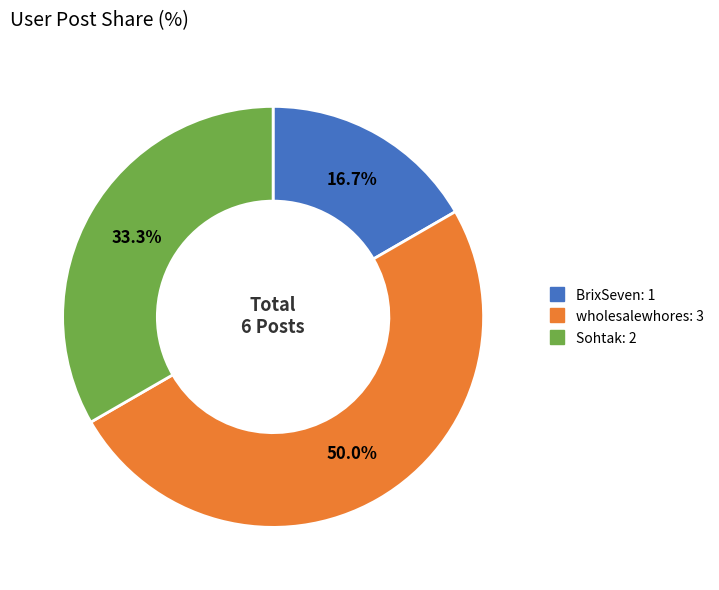

Rank the categories by value from lowest to highest.

BrixSeven, Sohtak, wholesalewhores